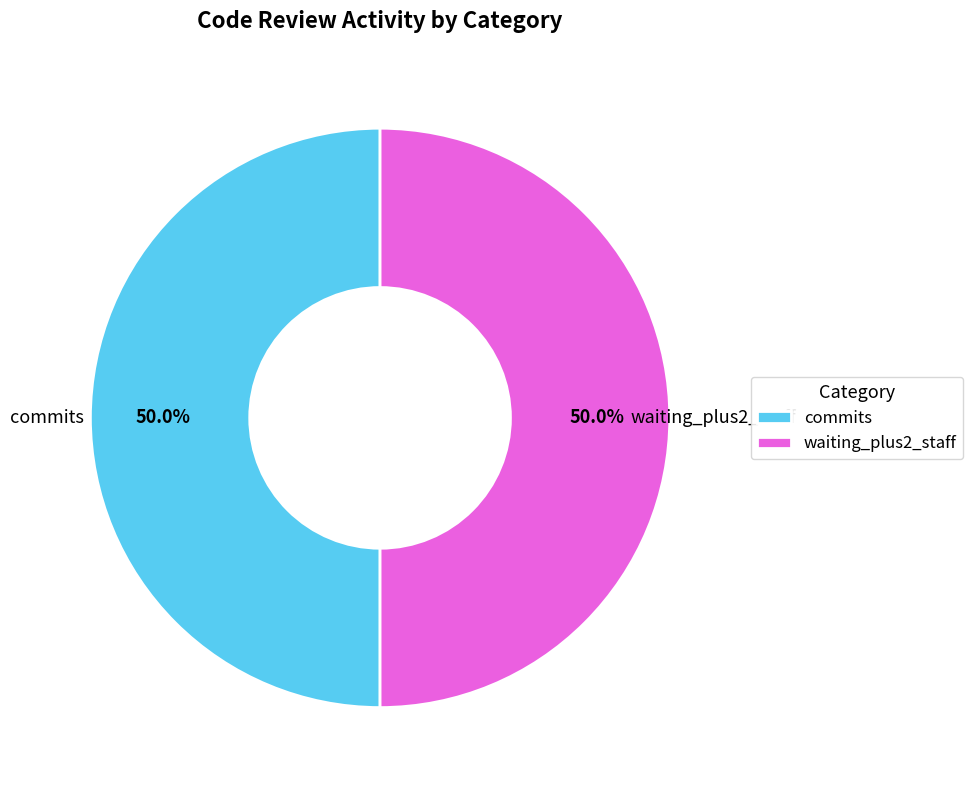

How much of the chart is everything except waiting_plus2_staff?

50.0%